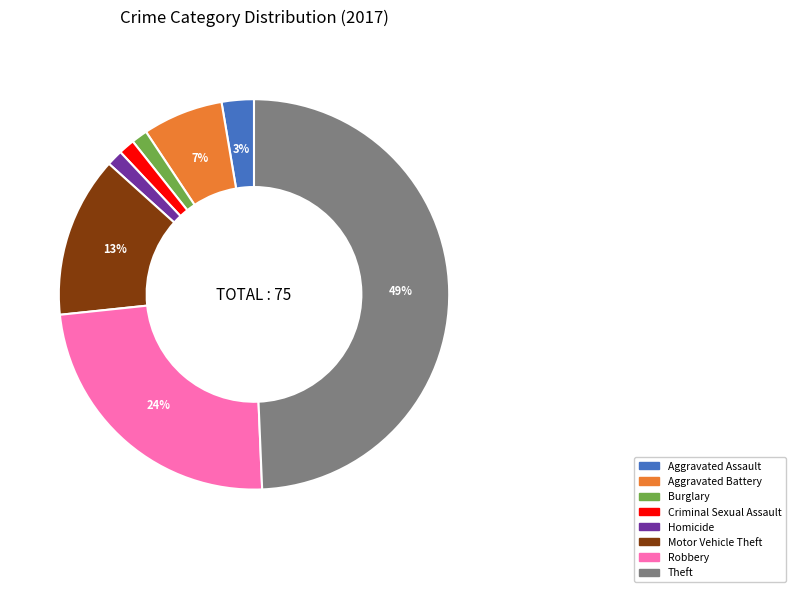

The Robbery slice represents 24% of the pie. True or false?

True